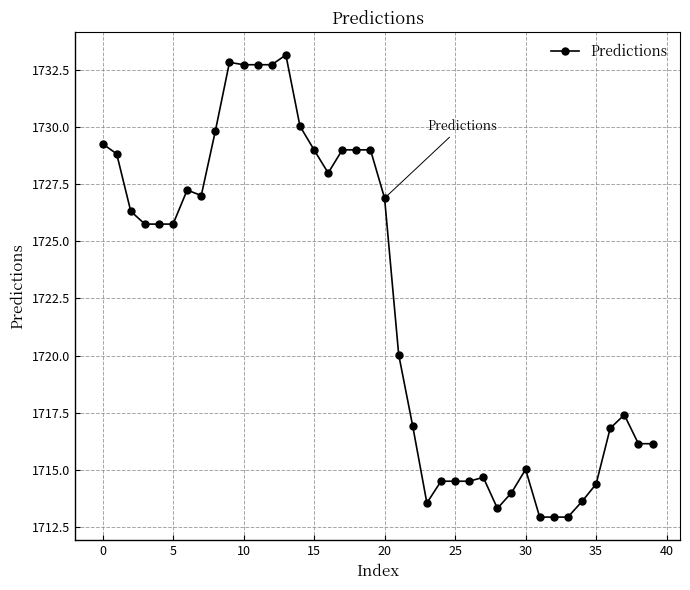

Does the chart display data point markers on the line(s)?

Yes